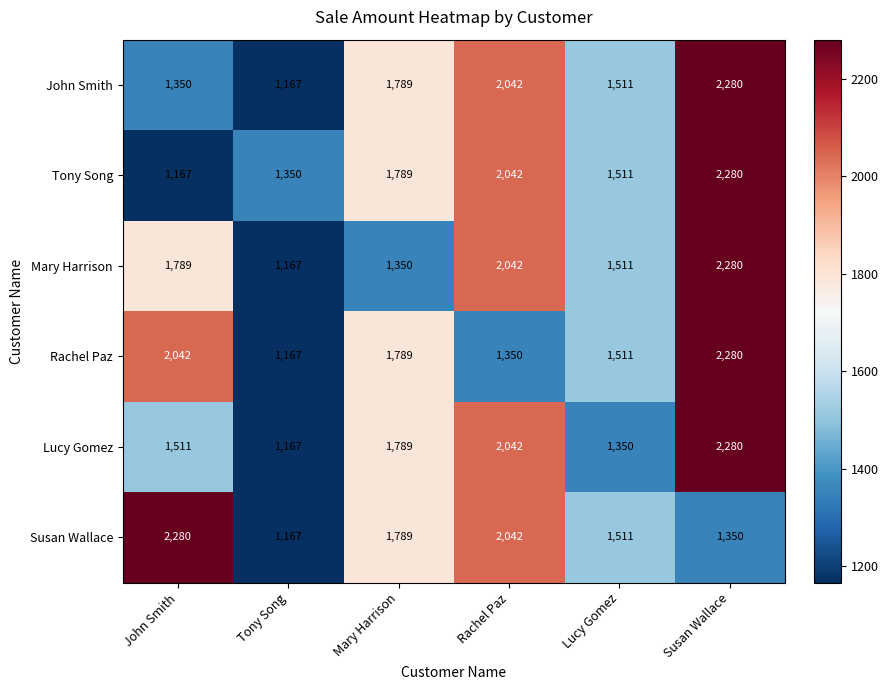

At which category is the sum across all series the highest?

Susan Wallace